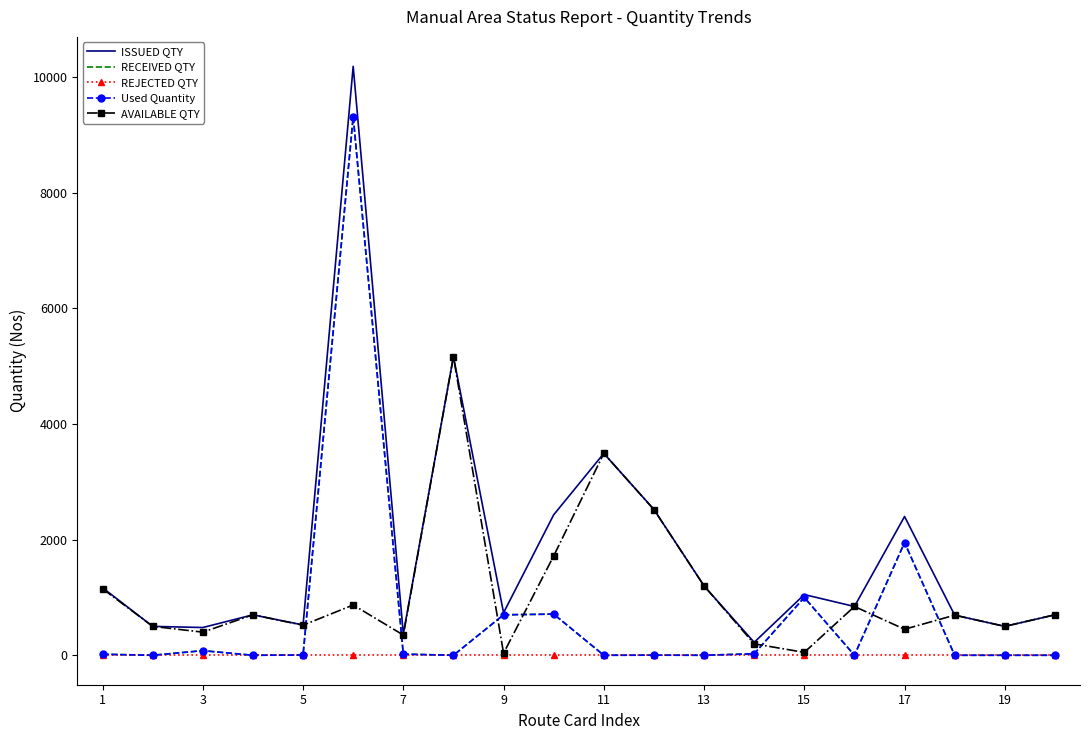

True or false: RECEIVED QTY has more than 2 points higher than both neighbors.

True